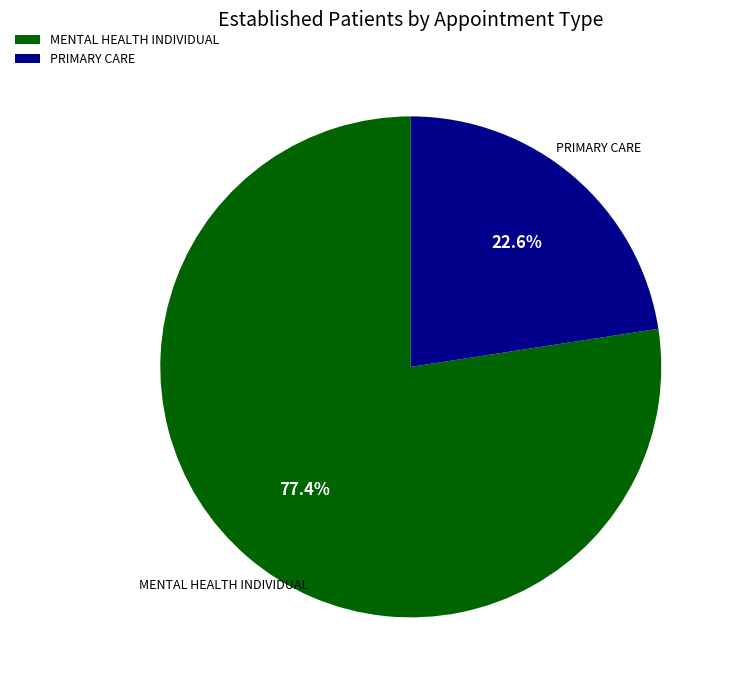

What percentage is NOT represented by MENTAL HEALTH INDIVIDUAL?

22.6%